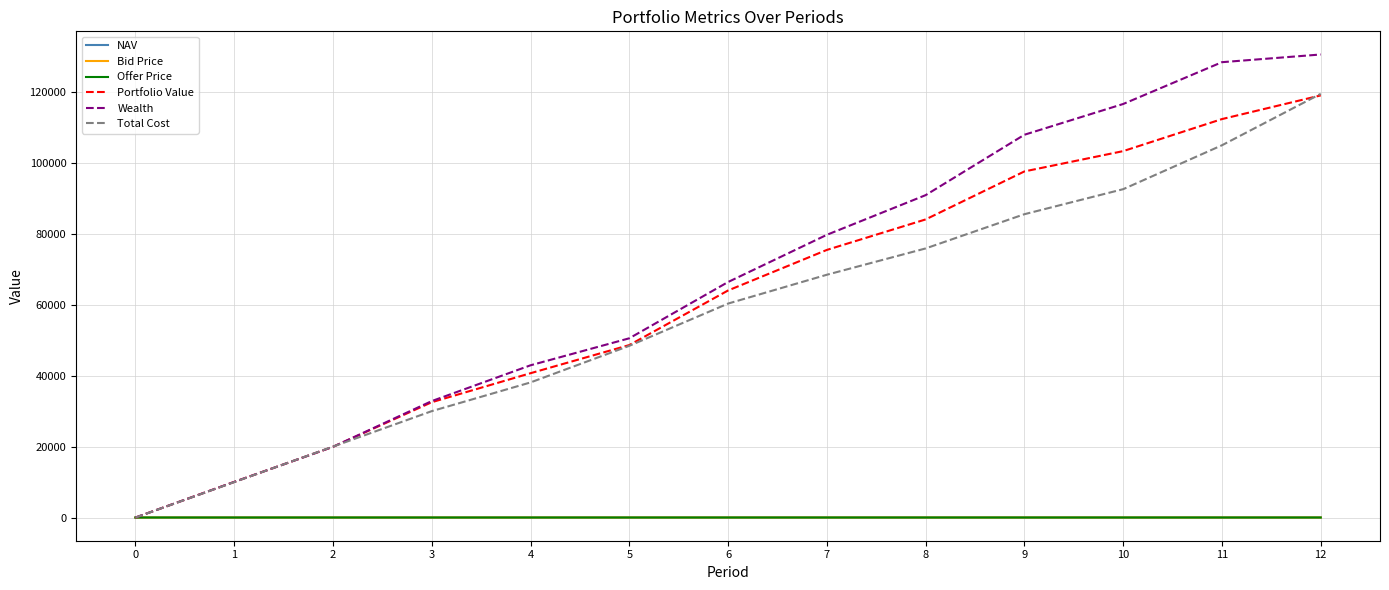

Between 0 and 10, which series saw the biggest shift?

Wealth